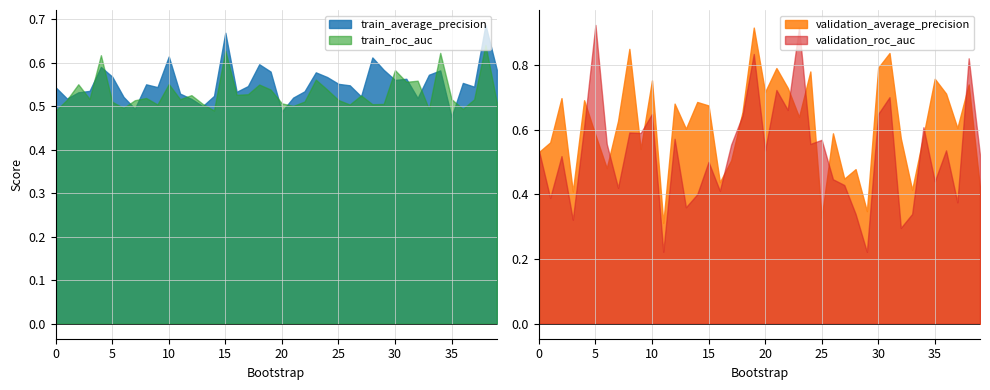

True or false: train_roc_auc and validation_roc_auc cross at least once.

True